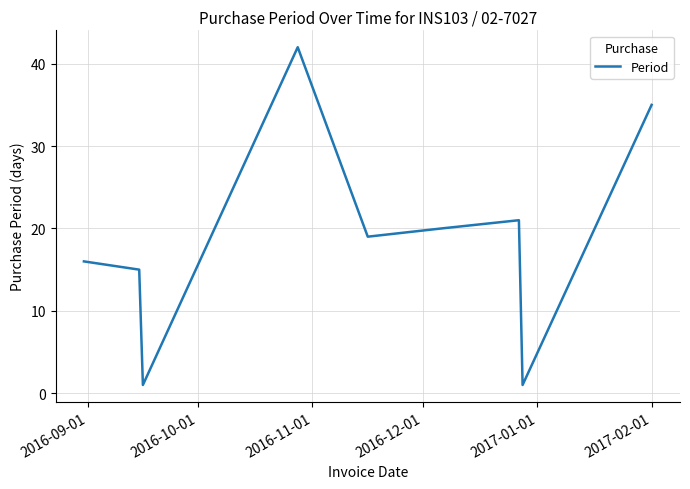

Reading right to left, what are all the values shown in this chart?

35	1	21	20	19	42	1	15	16